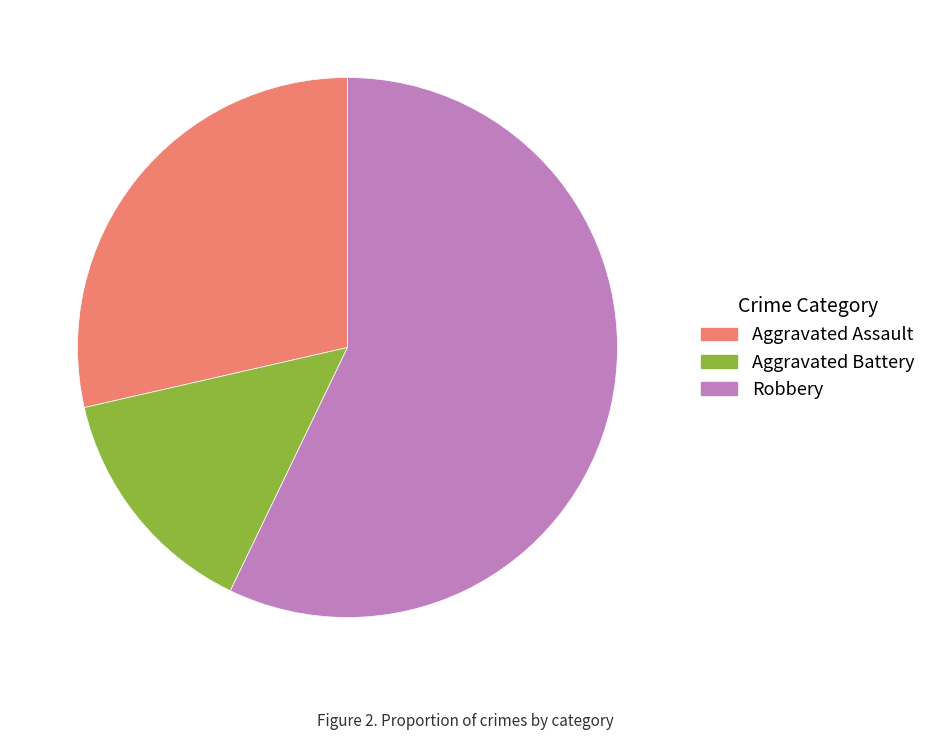

Is there a majority slice in this chart?

Yes